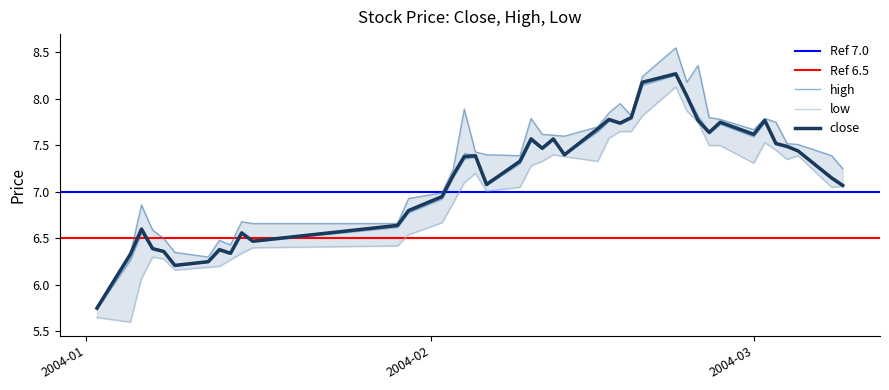

What is the total value across all series at 2004-02-04?

22.4